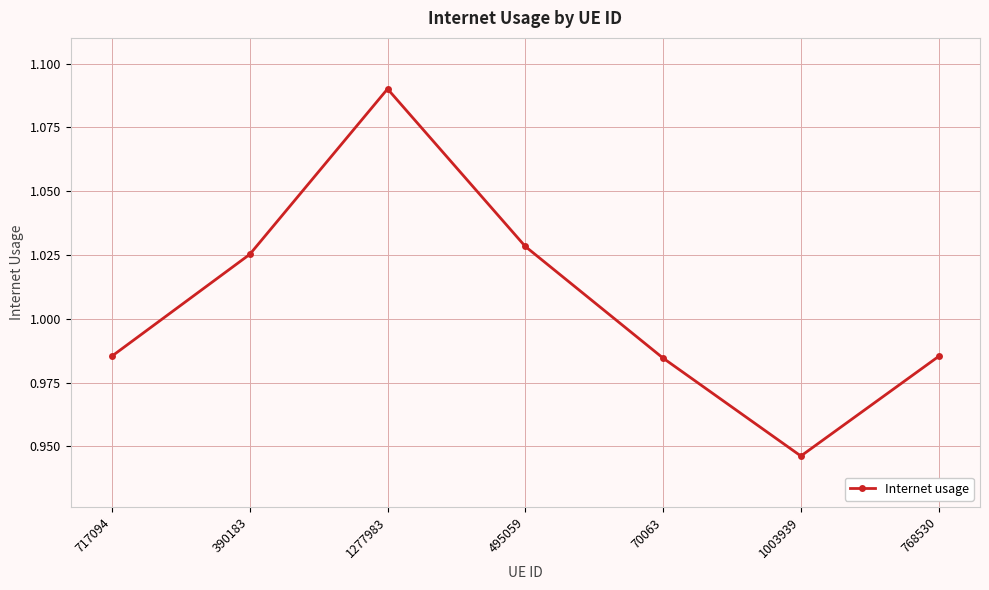

What is the sum of all values?

7.0